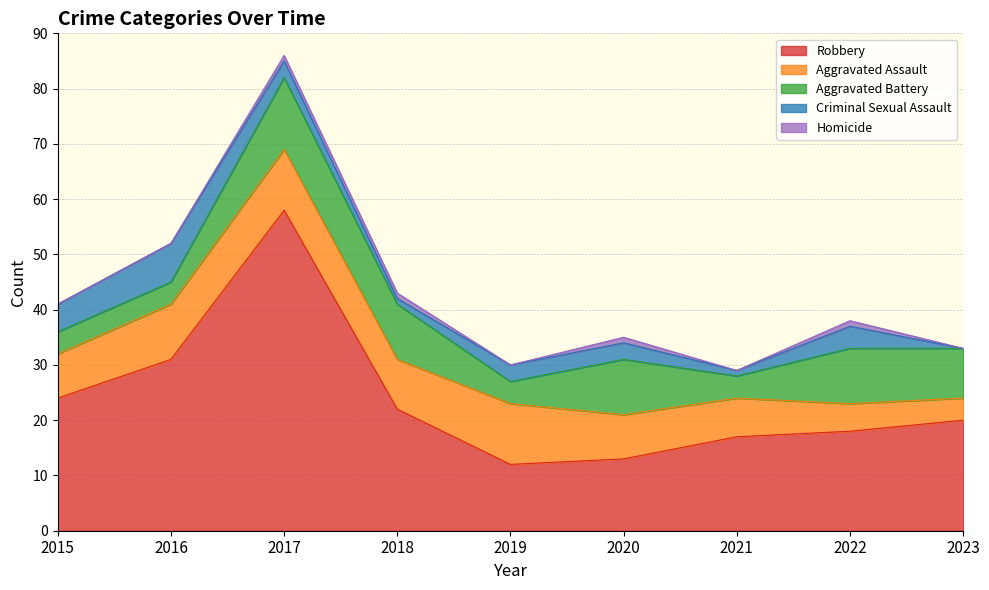

Where is Aggravated Assault nearest to the value 7?

2021